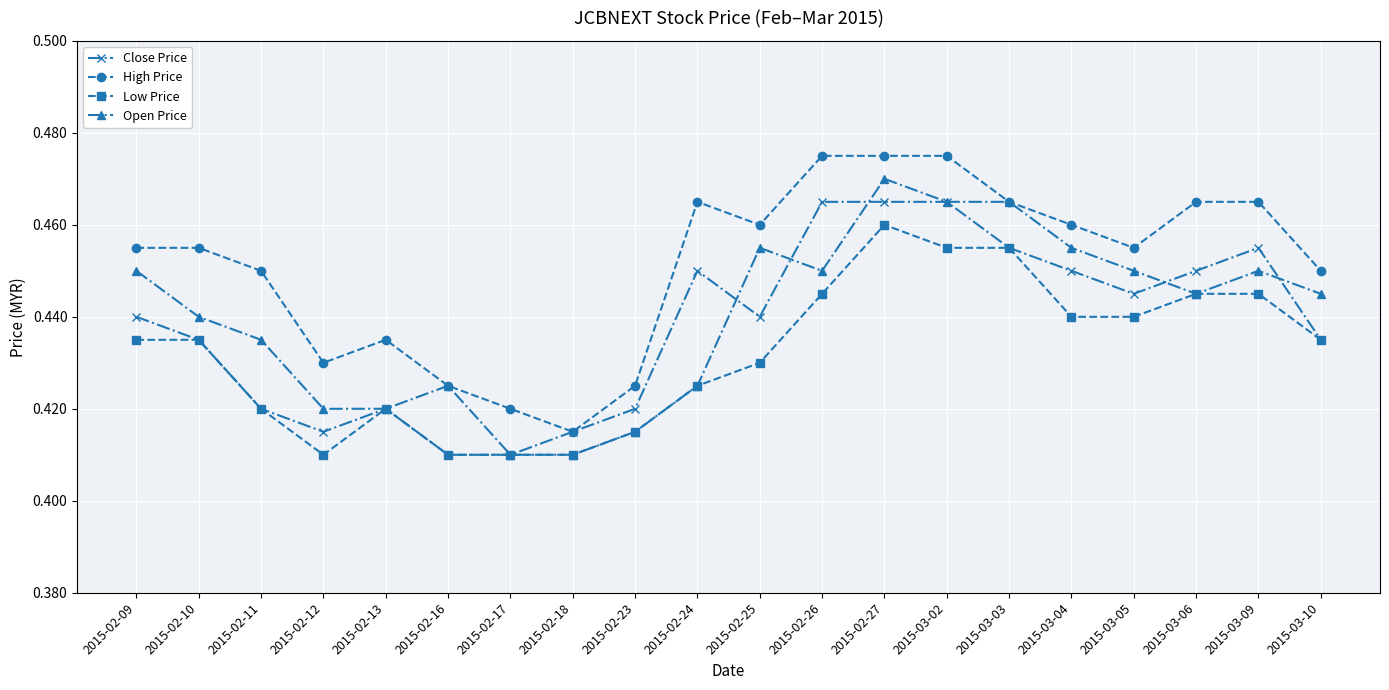

True or false: Low Price and High Price intersect in this chart.

False